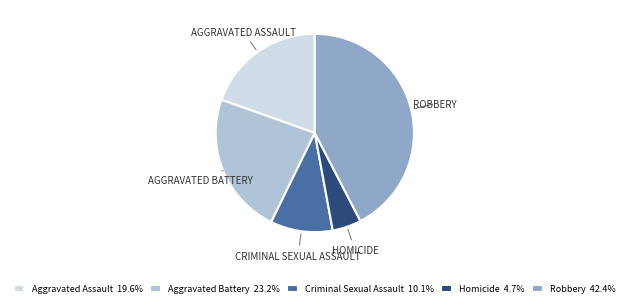

Does Aggravated Battery represent more than half of the total?

No